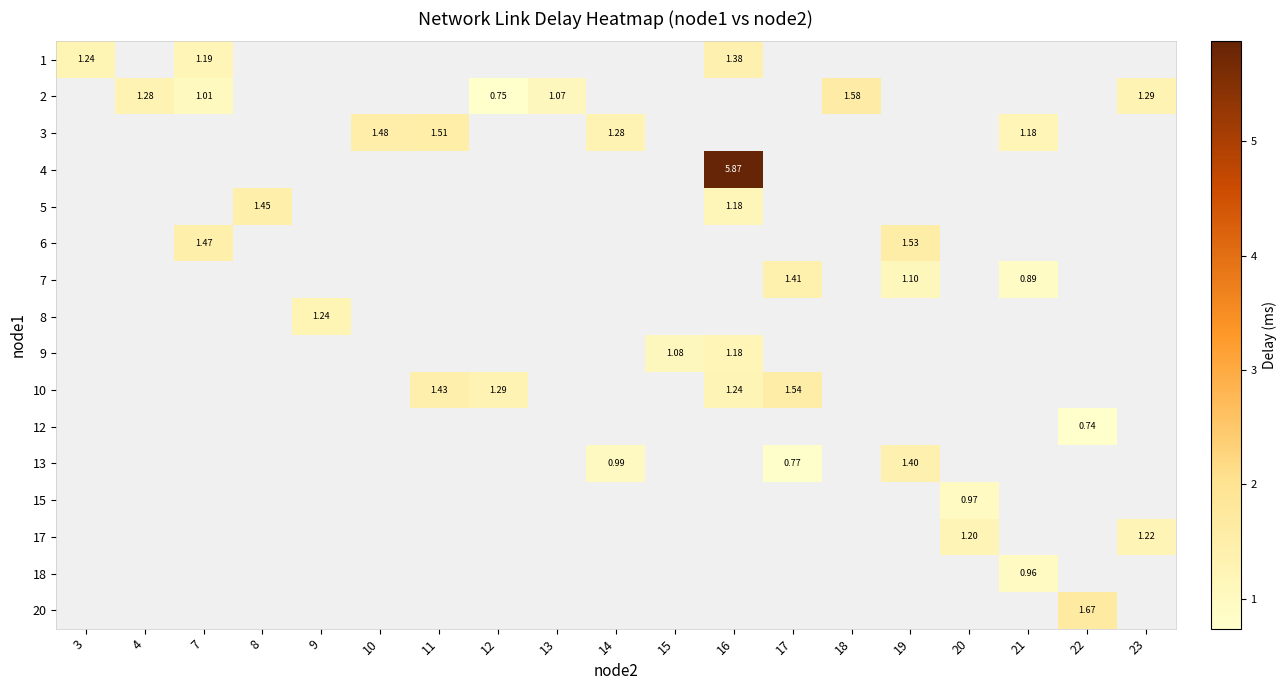

Is the value of row_4 at 21 greater than the value of row_15 at 10?

No